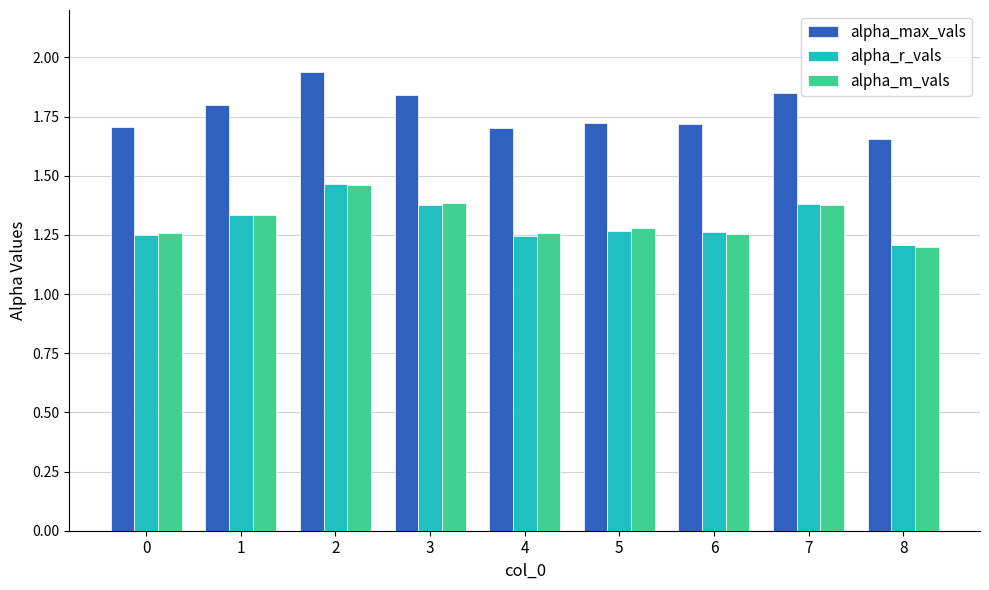

The value of alpha_m_vals at 8 is 2.0. True or false?

False